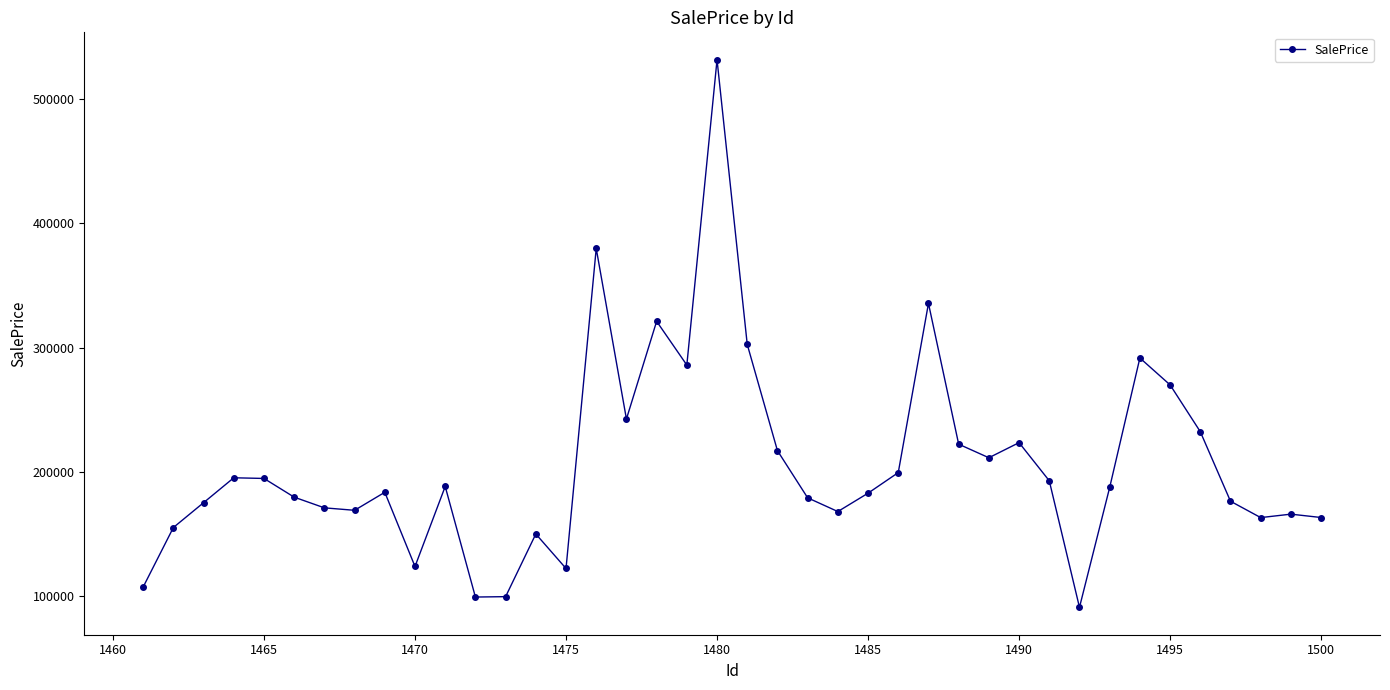

What is the difference between the maximum and second lowest values?

432457.0